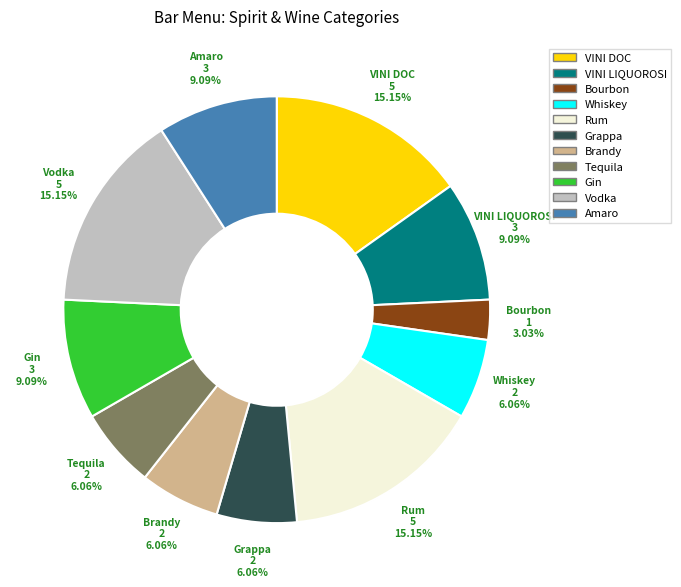

Approximately how many times larger is the value at Gin compared to Rum?

0.6